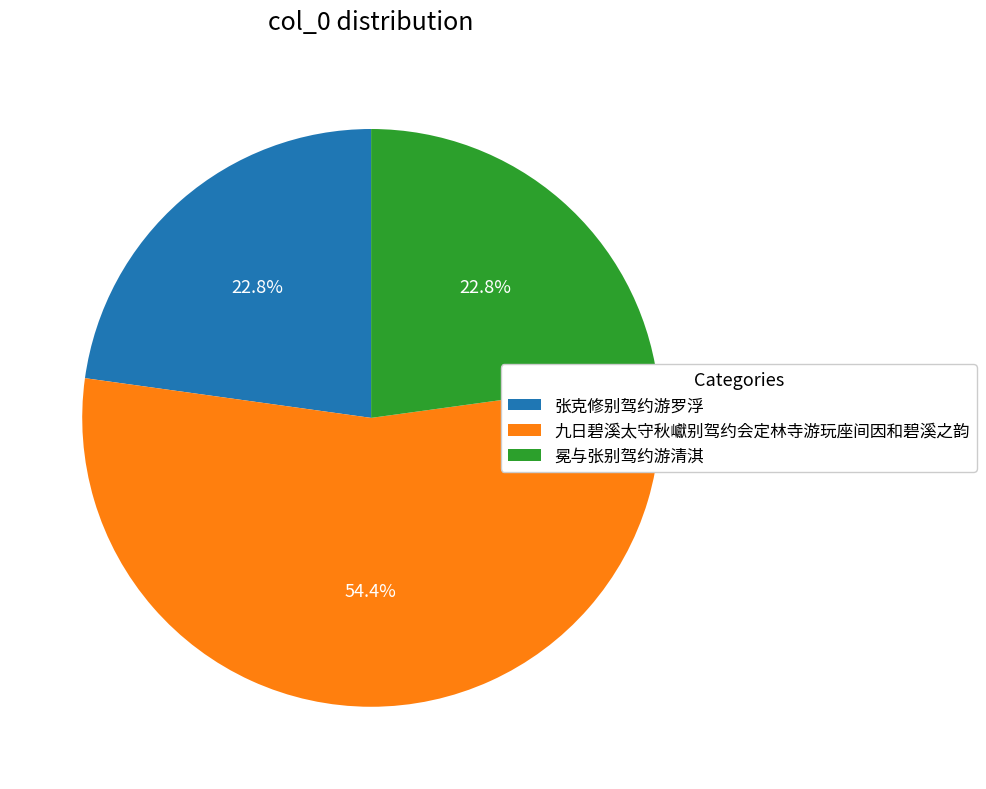

Approximately how many times larger is the value at 九日碧溪太守秋巘别驾约会定林寺游玩座间因和碧溪之韵 compared to 张克修别驾约游罗浮?

2.4